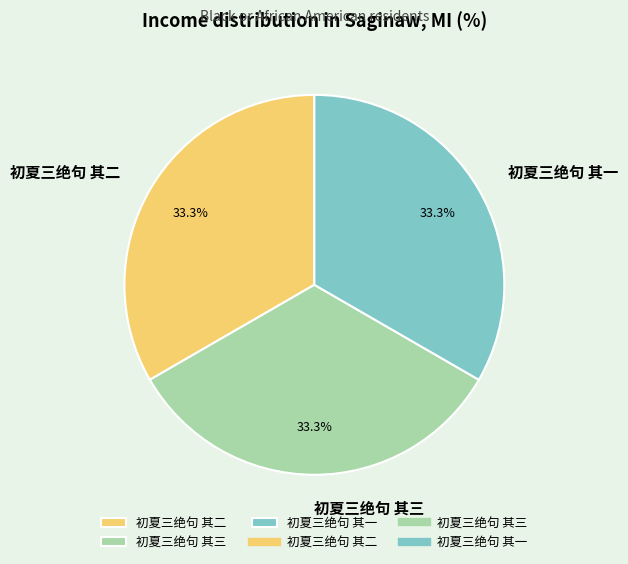

What portion of the pie excludes 初夏三绝句 其三?

66.7%